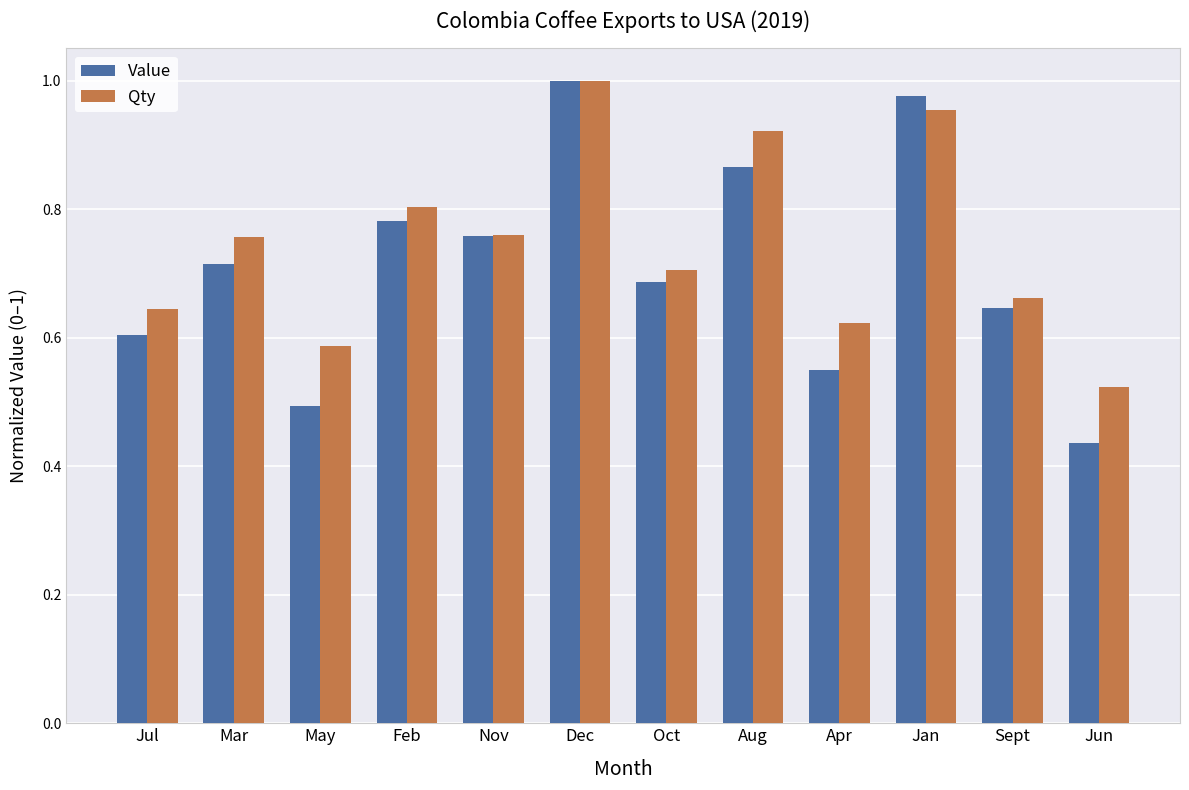

At Mar, list the series in order from smallest to largest.

Value, Qty